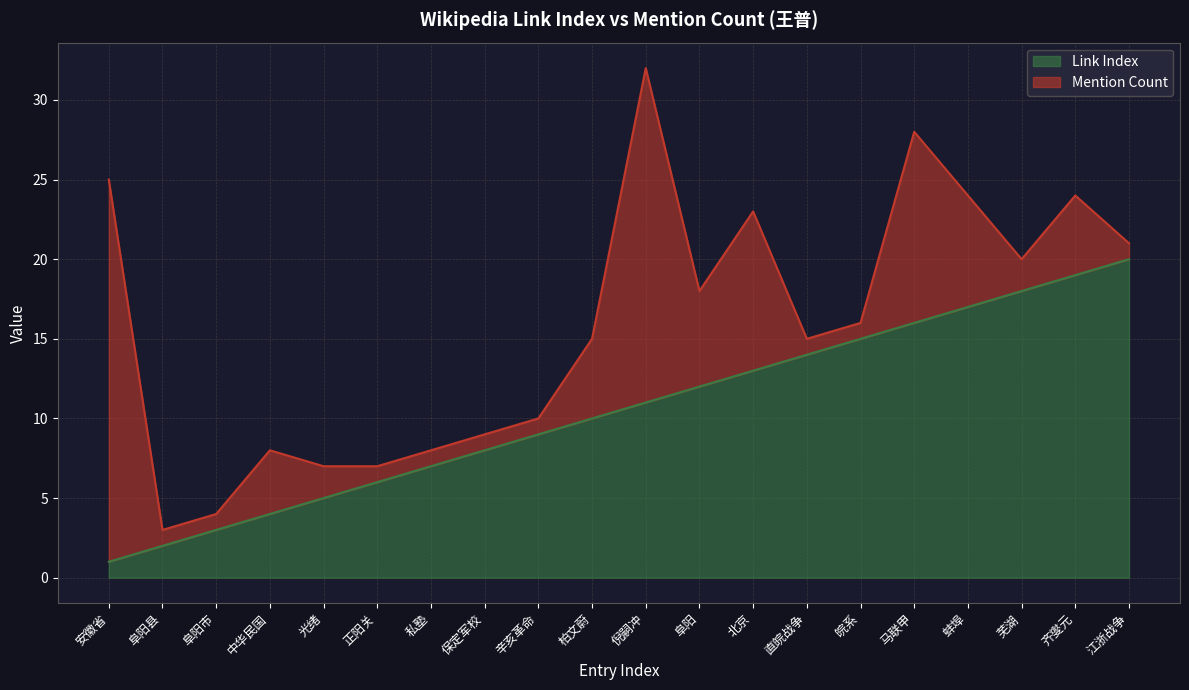

What is the approximate value at 保定军校, to the nearest 5?

10